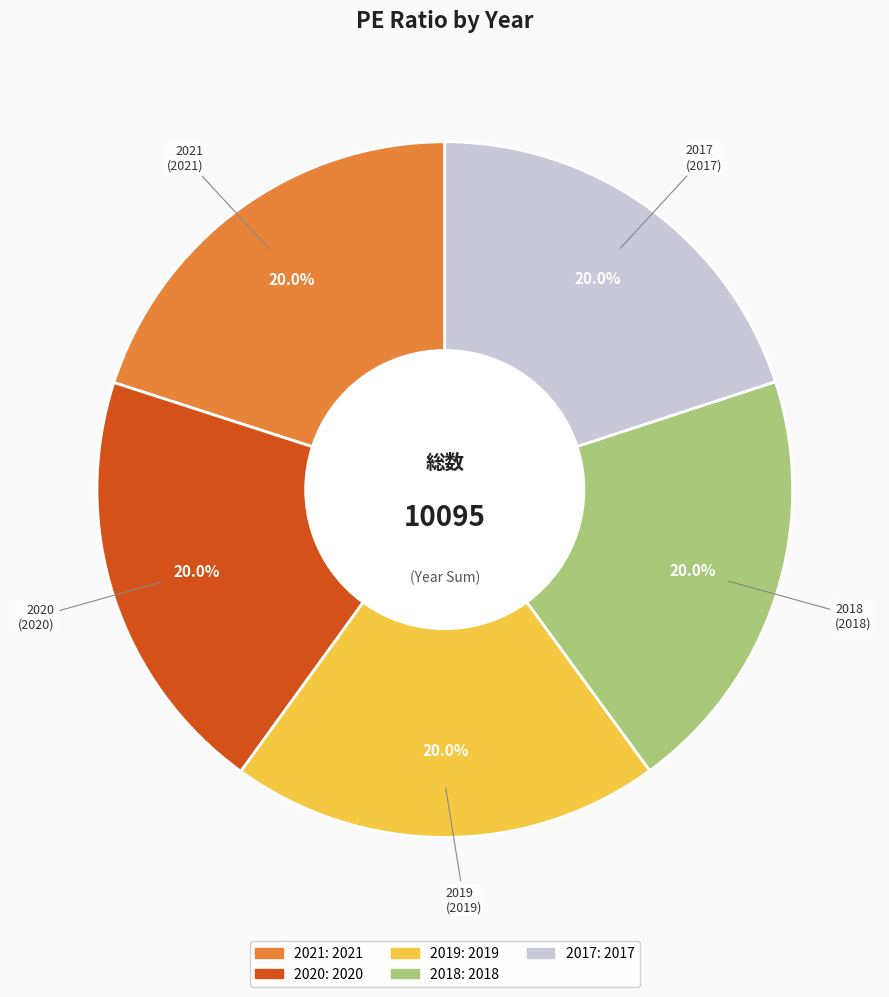

Is there any slice that represents more than half of the pie?

No